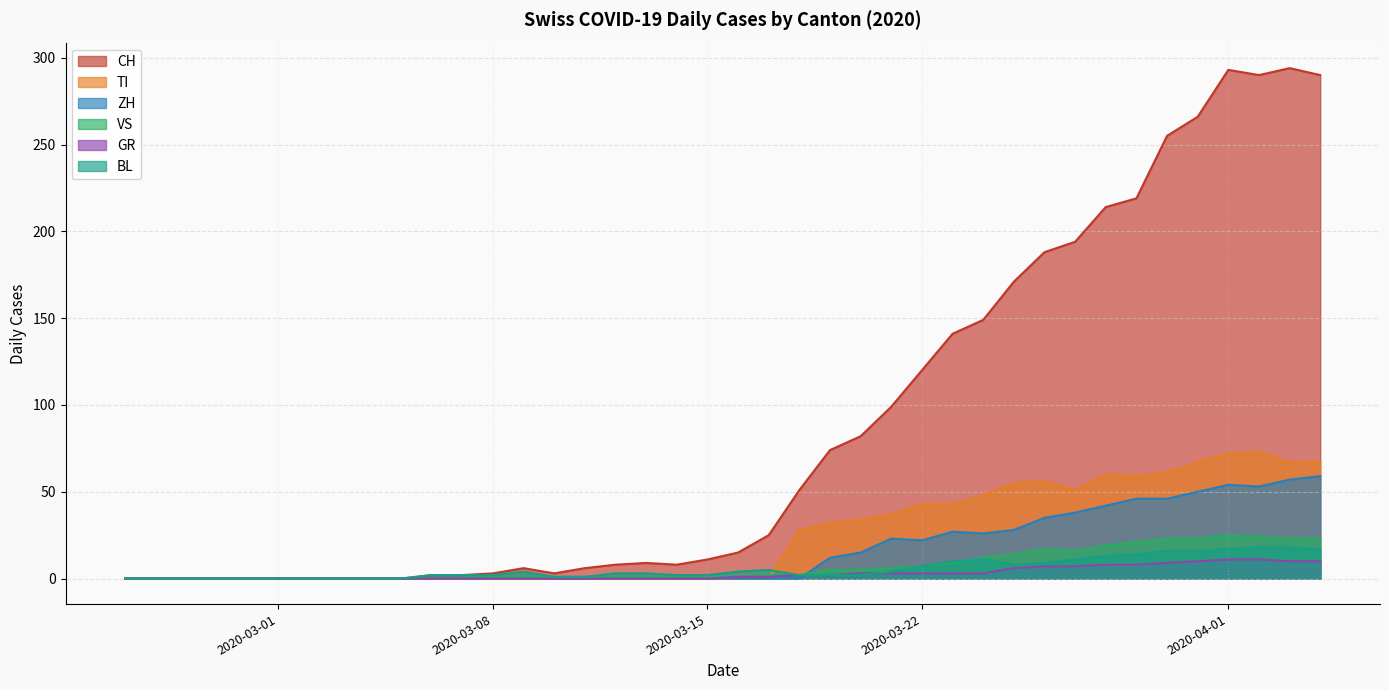

After their last crossing, which series has the higher values: GR or TI?

TI